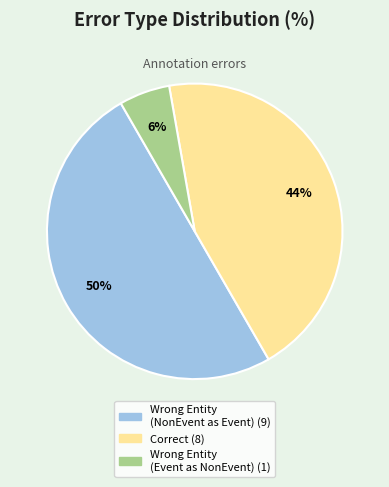

How many segments does this pie chart have?

3